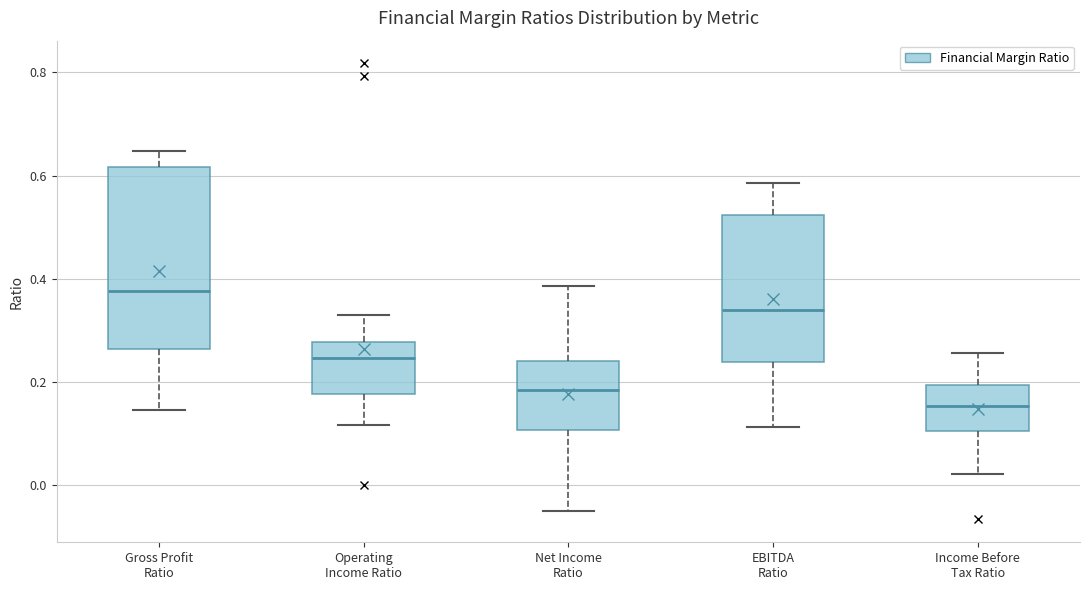

Reading left to right, transcribe this box plot: for each box, give where its median line is, the range the box spans, and where its two whiskers end, as read against the y-axis. The values are not printed on the chart, so give them approximately, as read against the axis.

Gross Profit Ratio: median 0.38, box 0.26 to 0.62, whiskers 0.14 to 0.64
Operating Income Ratio: median 0.24, box 0.18 to 0.28, whiskers 0.12 to 0.32
Net Income Ratio: median 0.18, box 0.10 to 0.24, whiskers -0.06 to 0.38
EBITDA Ratio: median 0.34, box 0.24 to 0.52, whiskers 0.12 to 0.58
Income Before Tax Ratio: median 0.16, box 0.10 to 0.20, whiskers 0.02 to 0.26